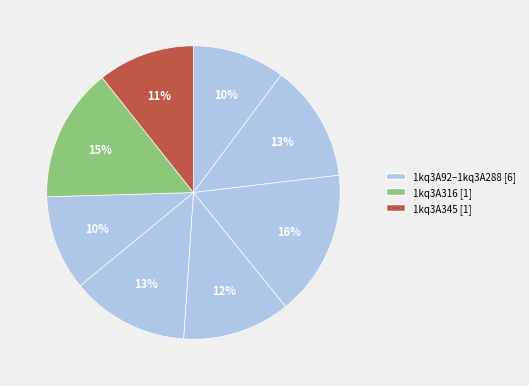

Count the number of slices in the pie.

8